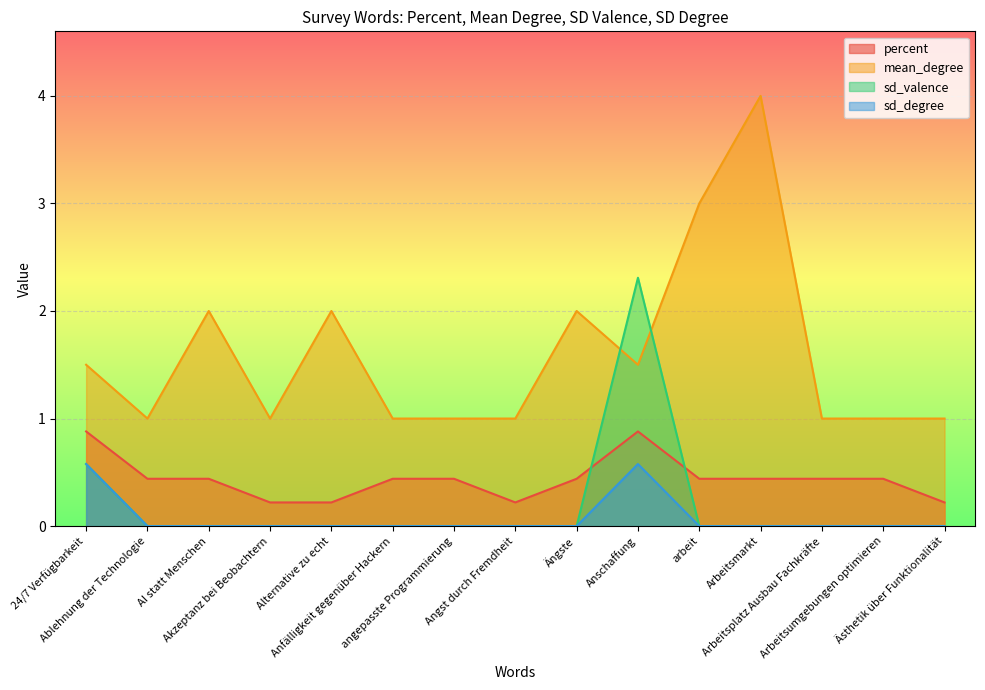

How many data points does each series have?

15